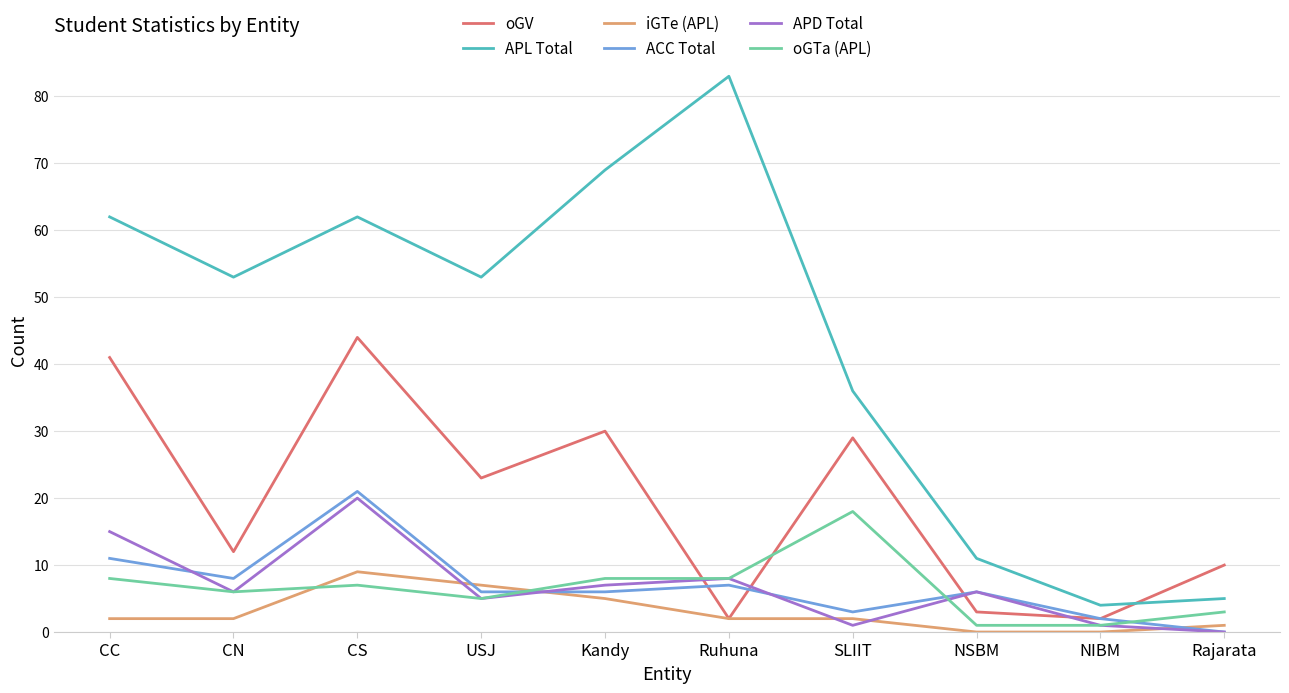

What is the total value across all series at Ruhuna?

110